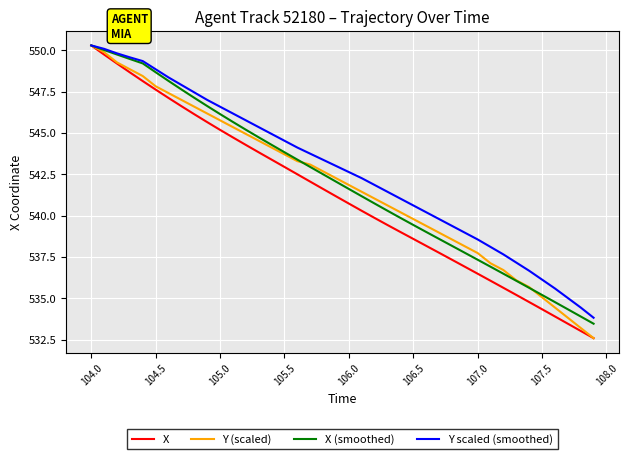

What is the highest value of the Y (scaled) series?

550.3